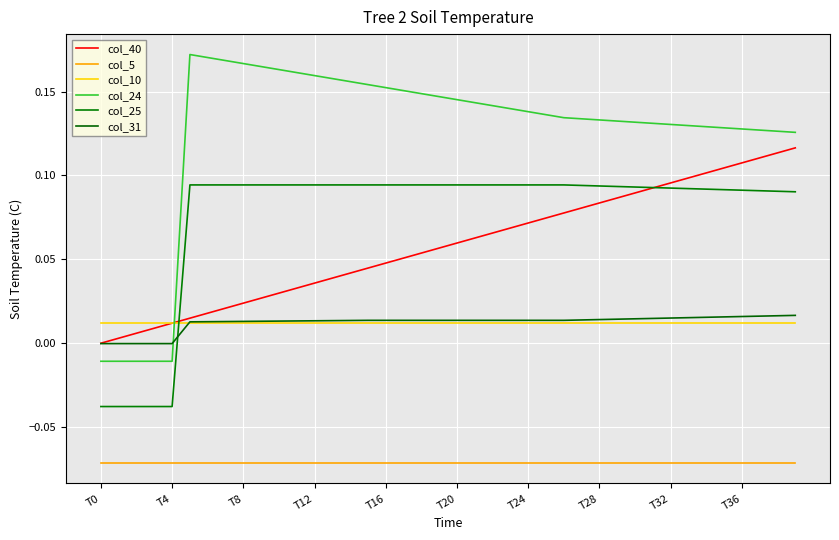

What is the minimum value shown in the chart?

-0.1